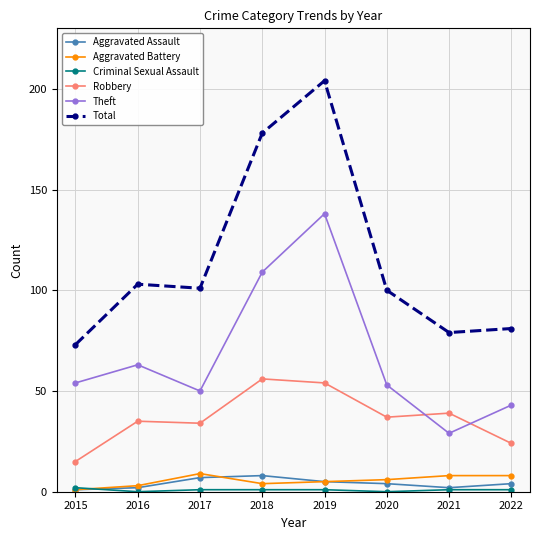

Where is the first local maximum for Theft?

2016